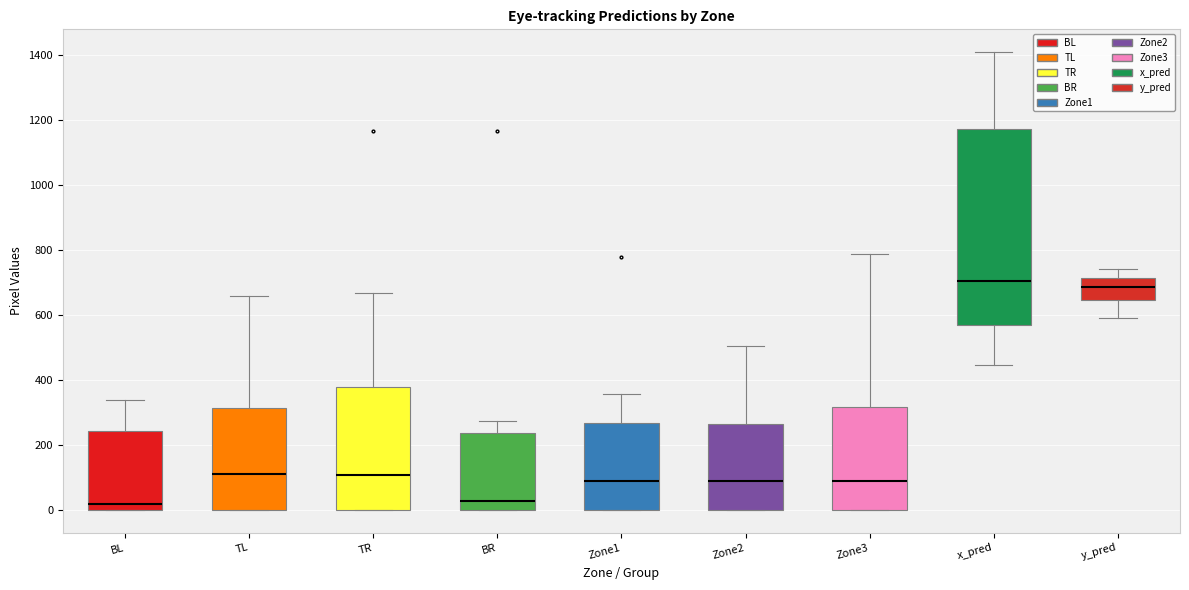

Where is the upper edge of the box for Zone2 on the y-axis? The values are not printed on the chart, so give them approximately, as read against the axis.

260